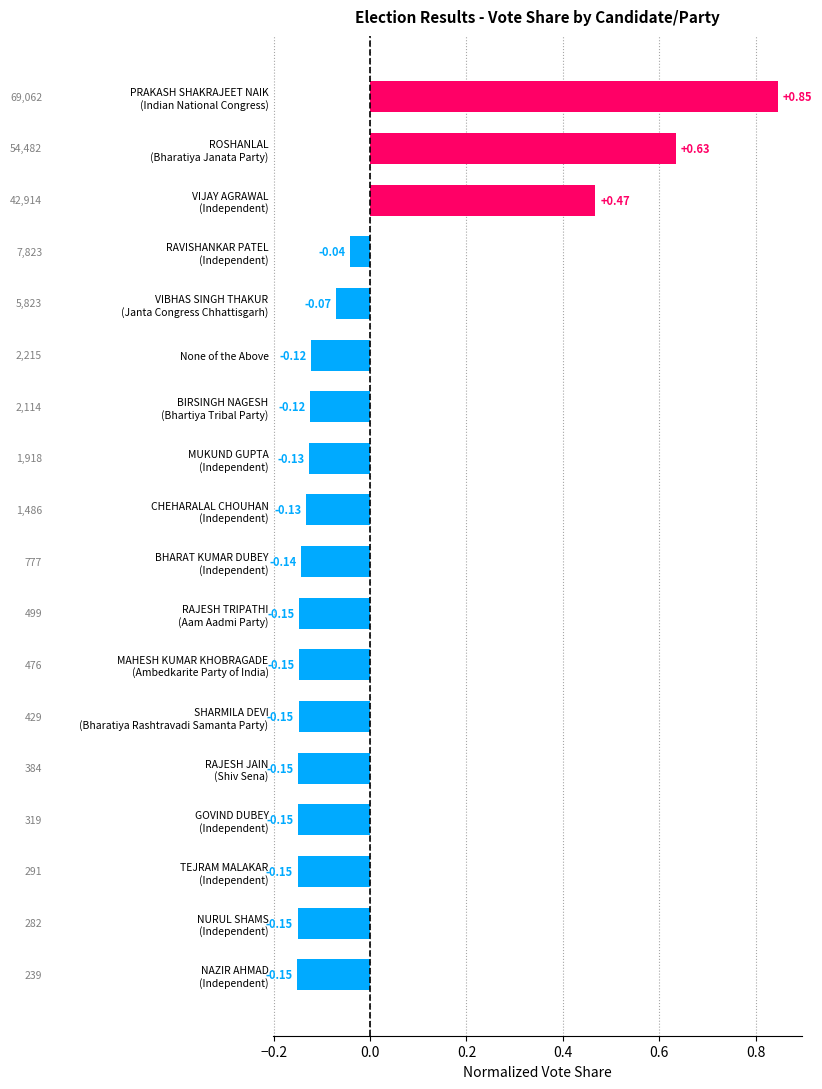

What is the difference between the maximum and second lowest values?

1.0